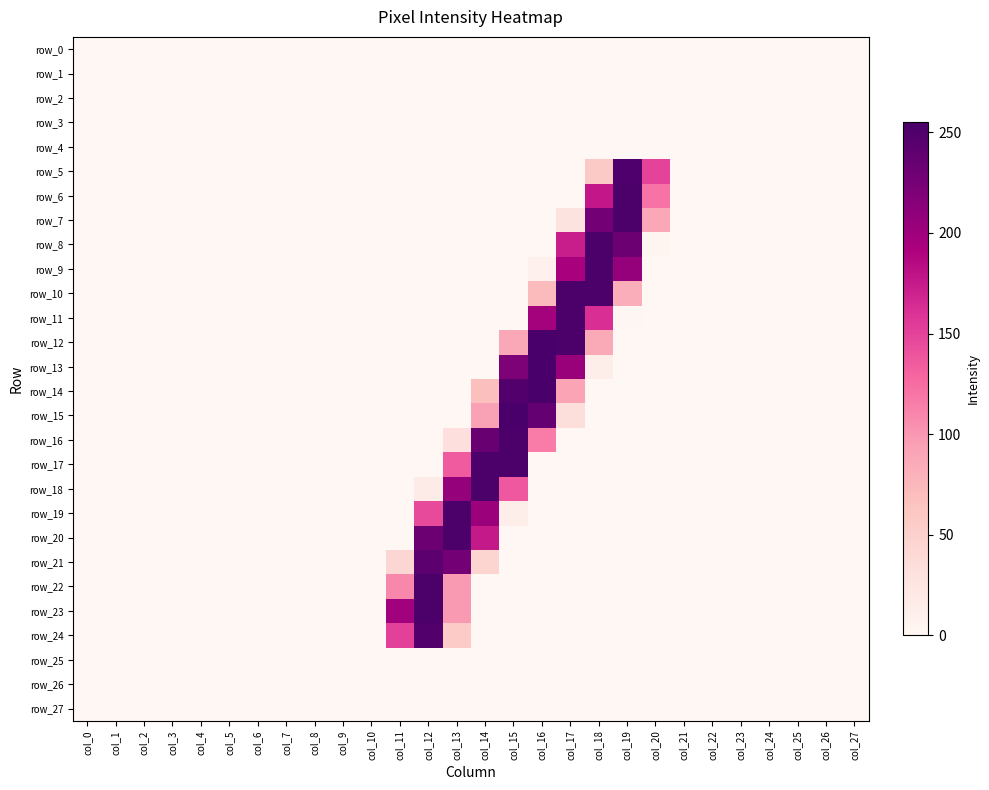

Which category has the lowest value in the row_4 series?

col_0